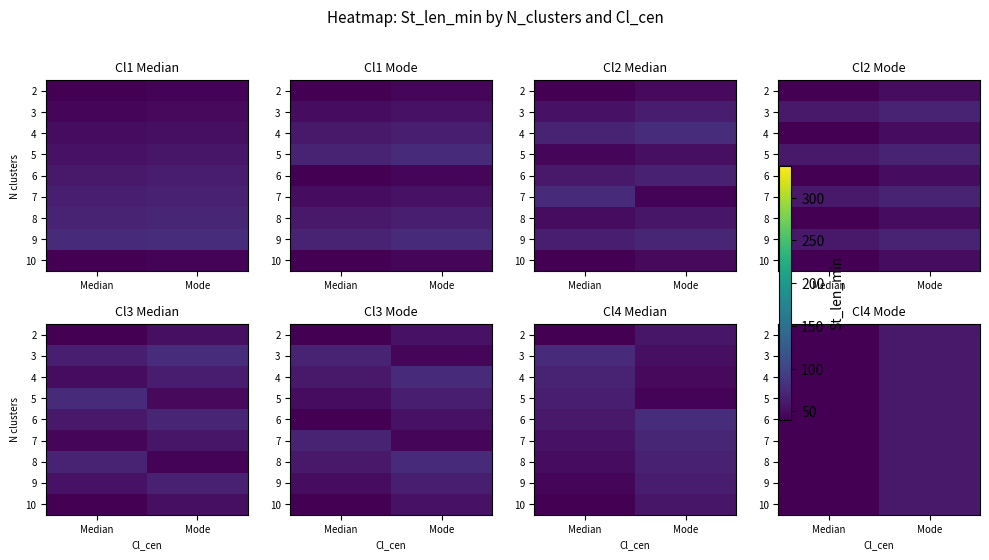

How many series are shown in this chart?

9